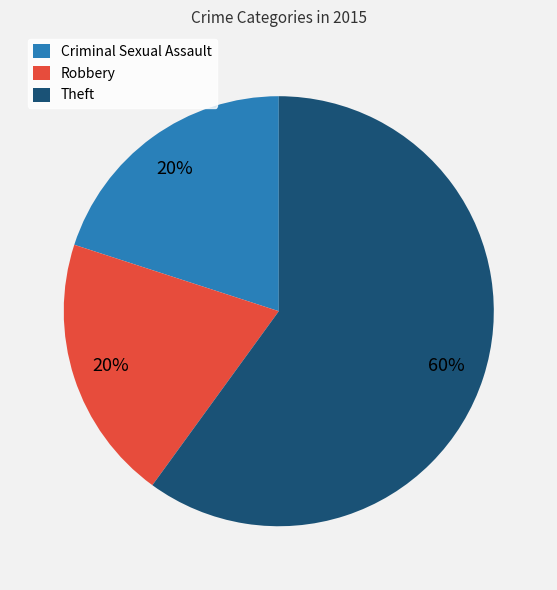

Which category has the biggest portion of the pie?

Theft